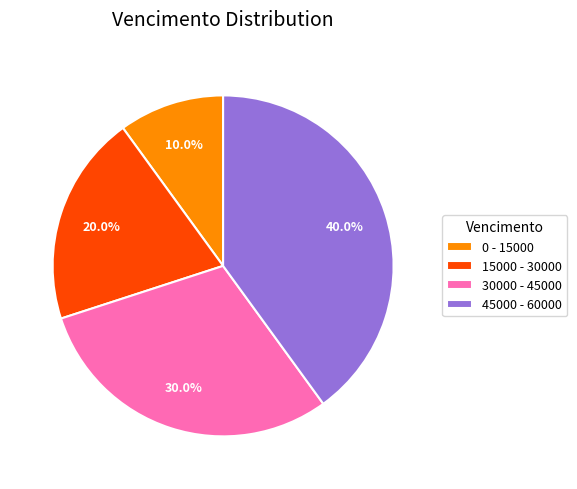

To the nearest percent, what percentage of the pie is 0 - 15000?

10%